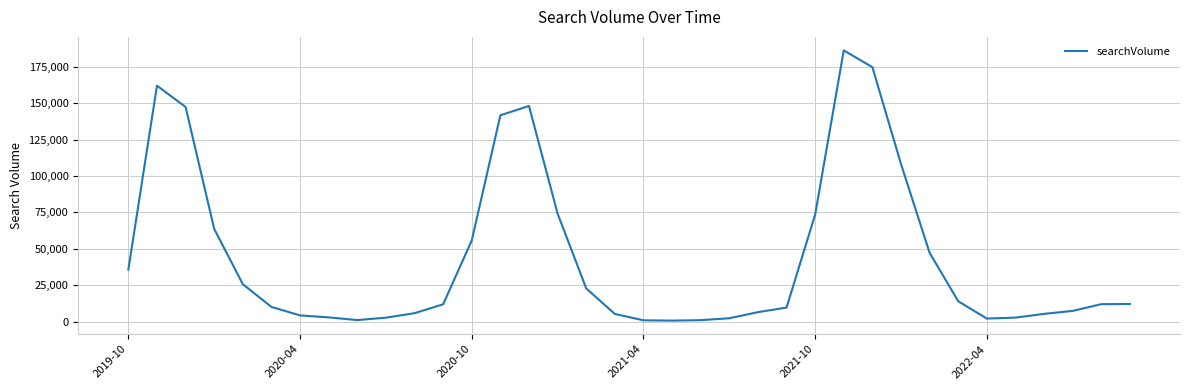

What is the maximum value shown in the chart?

186100